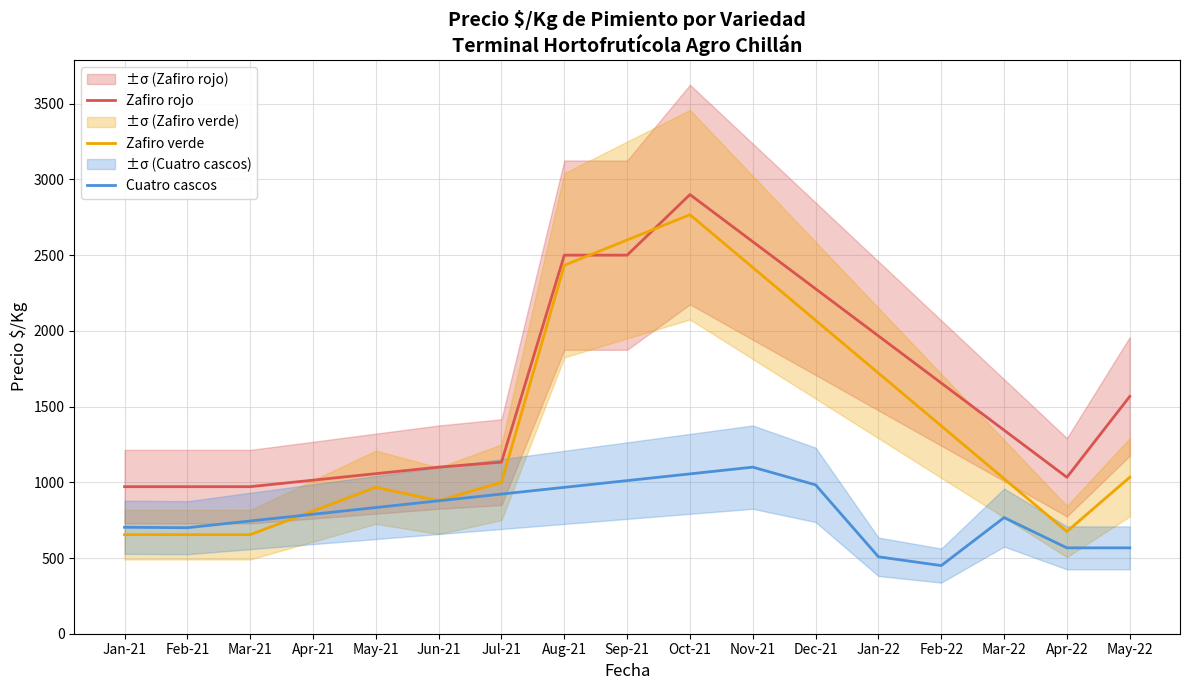

Where does the Zafiro verde series first go above 1023?

Aug-21